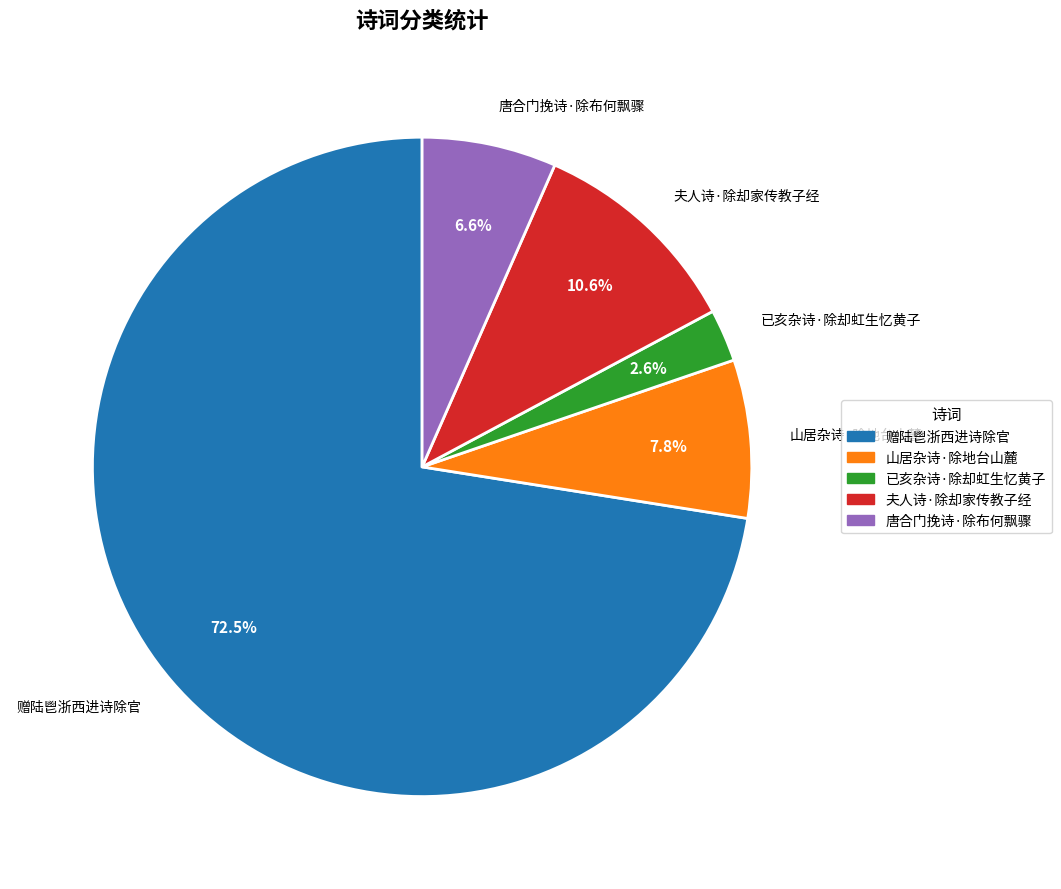

What is the smallest slice in the pie chart?

已亥杂诗·除却虹生忆黄子